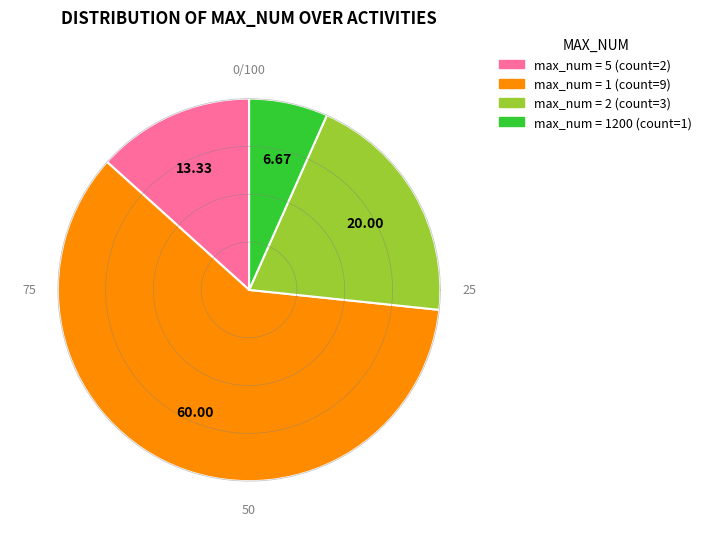

How much of the chart is everything except 1200?

93.3%